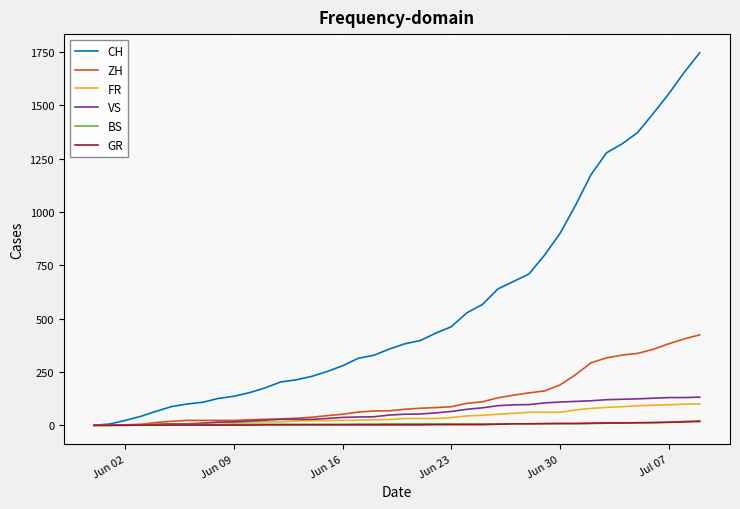

Which series has the largest total across all categories?

CH